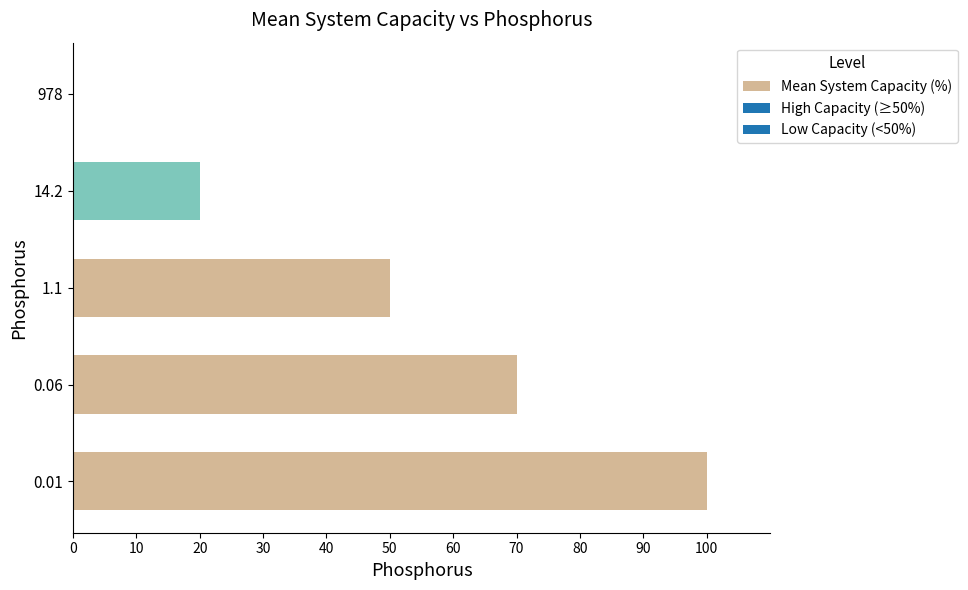

The chart shows a value of 20 at 14.2. True or false?

True